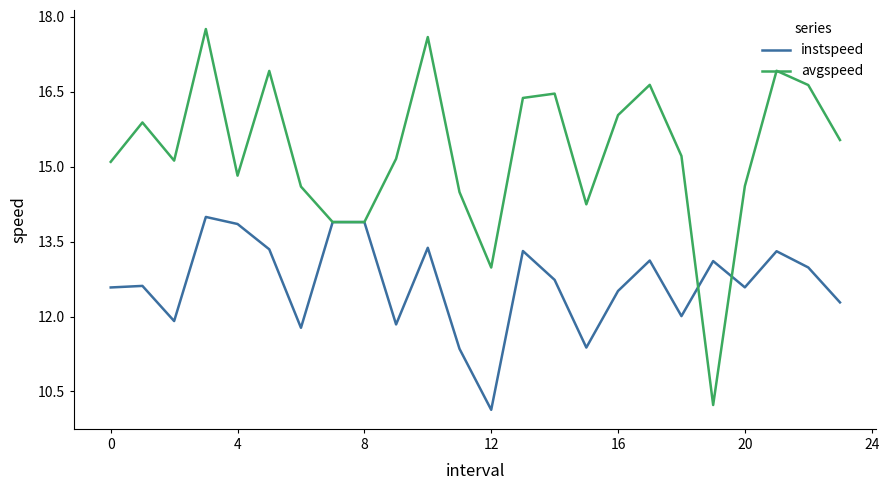

List the series in order of their overall mean, highest first.

avgspeed, instspeed